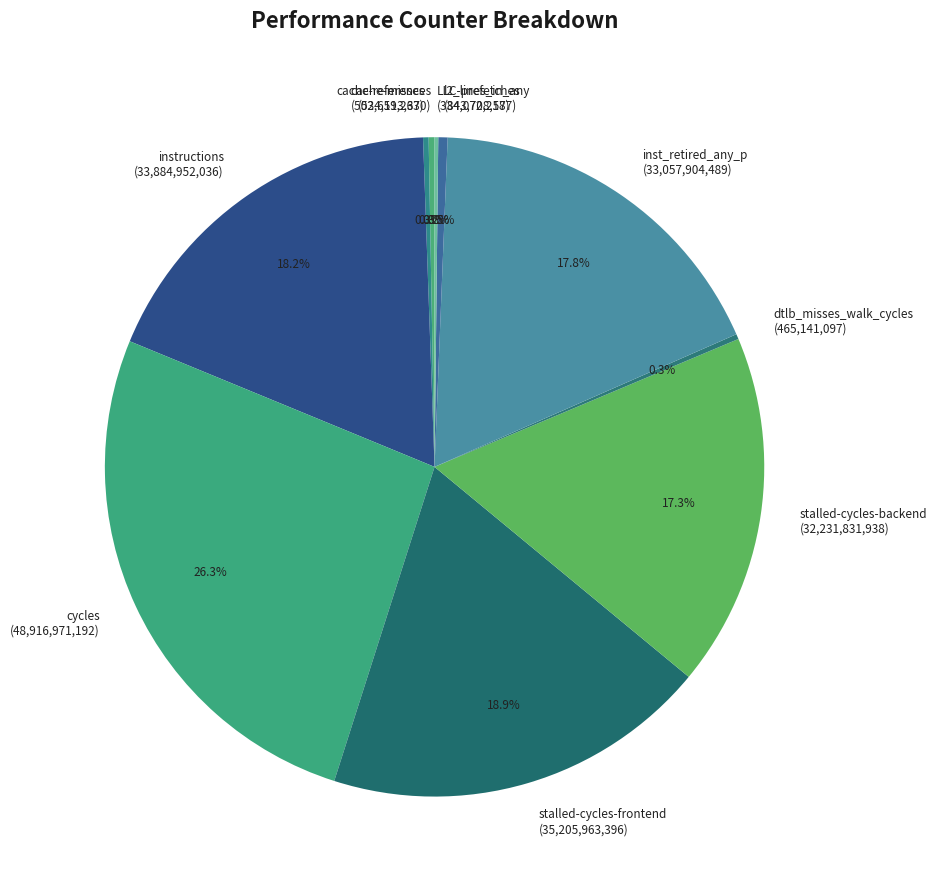

Is the sum of stalled-cycles-frontend and stalled-cycles-backend greater than half?

No